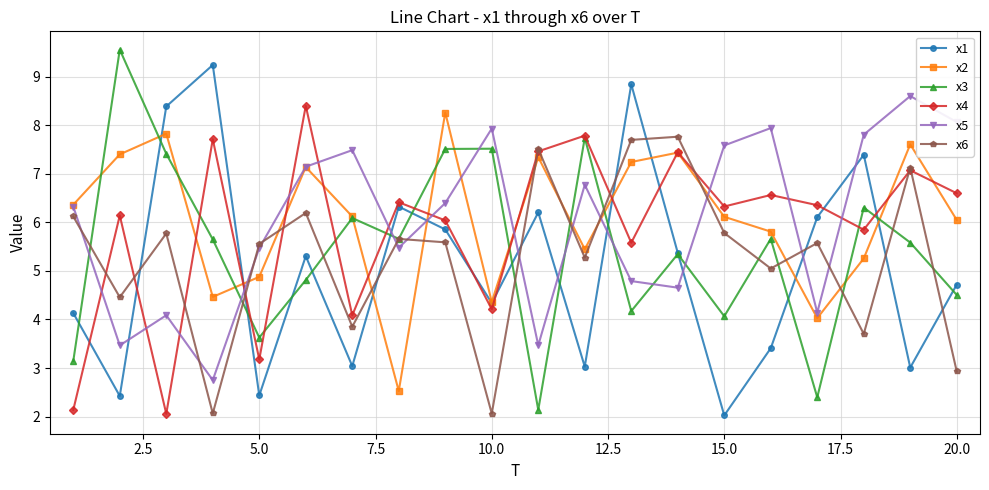

What is the minimum value for x4?

2.1